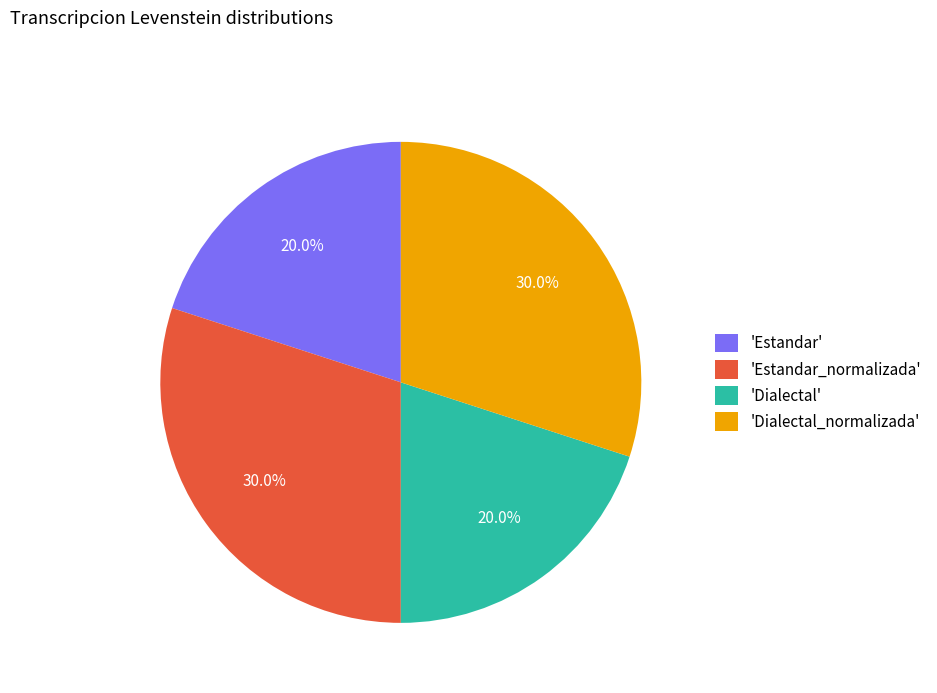

Is there a majority slice in this chart?

No